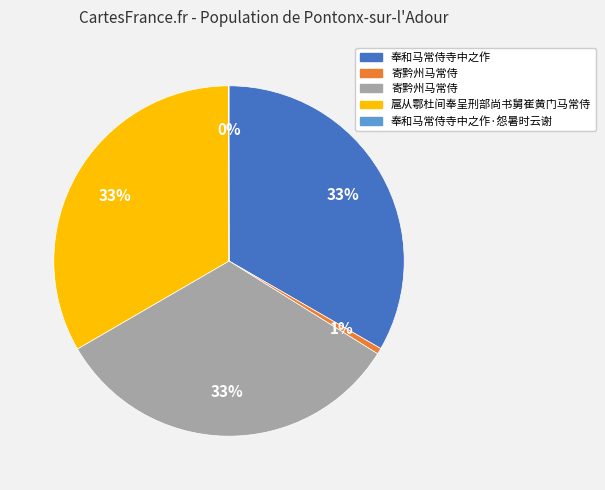

Is there a majority slice in this chart?

No